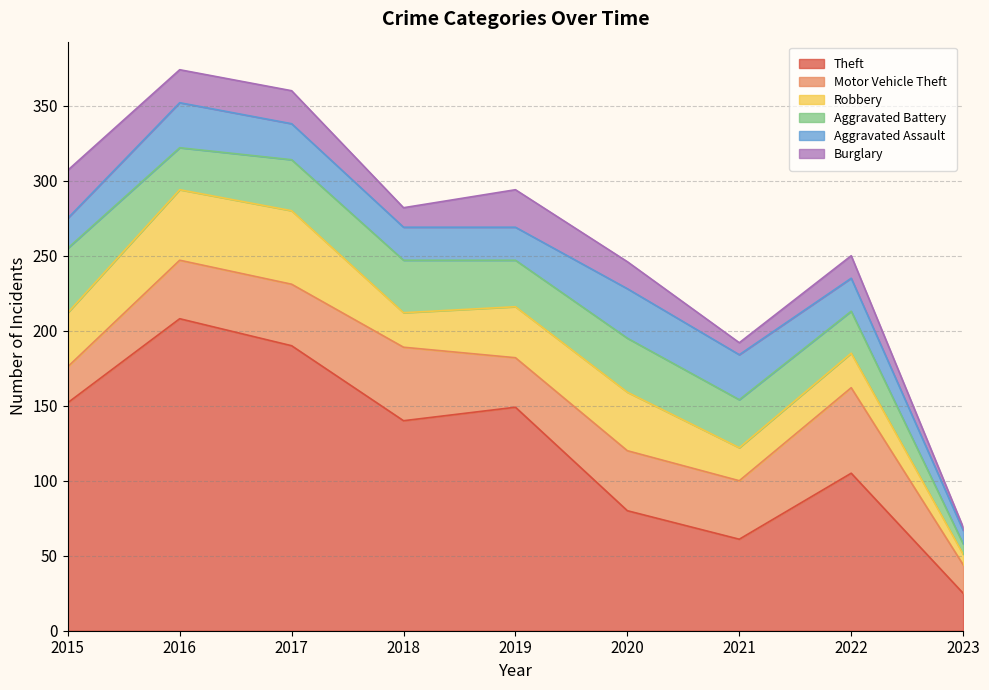

What are all the series names shown in the legend?

Theft, Motor Vehicle Theft, Robbery, Aggravated Battery, Aggravated Assault, Burglary